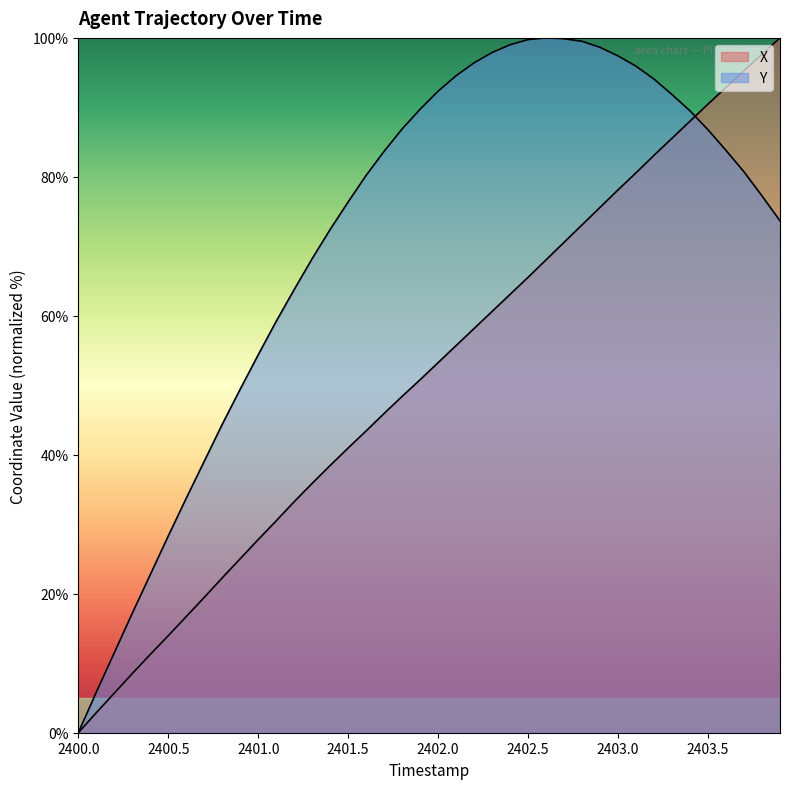

After their last crossing, which series has the higher values: Y or X?

X